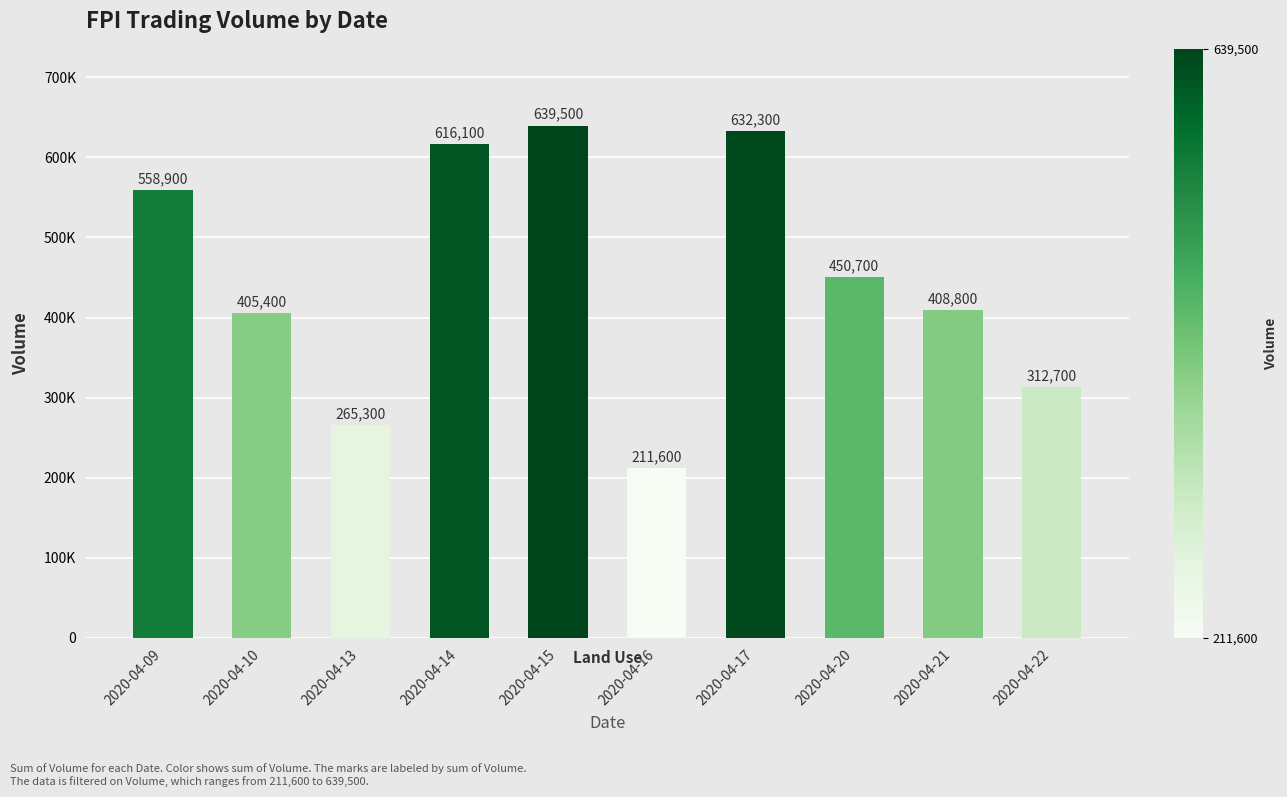

What is the change in value from 2020-04-13 to 2020-04-21?

+143500